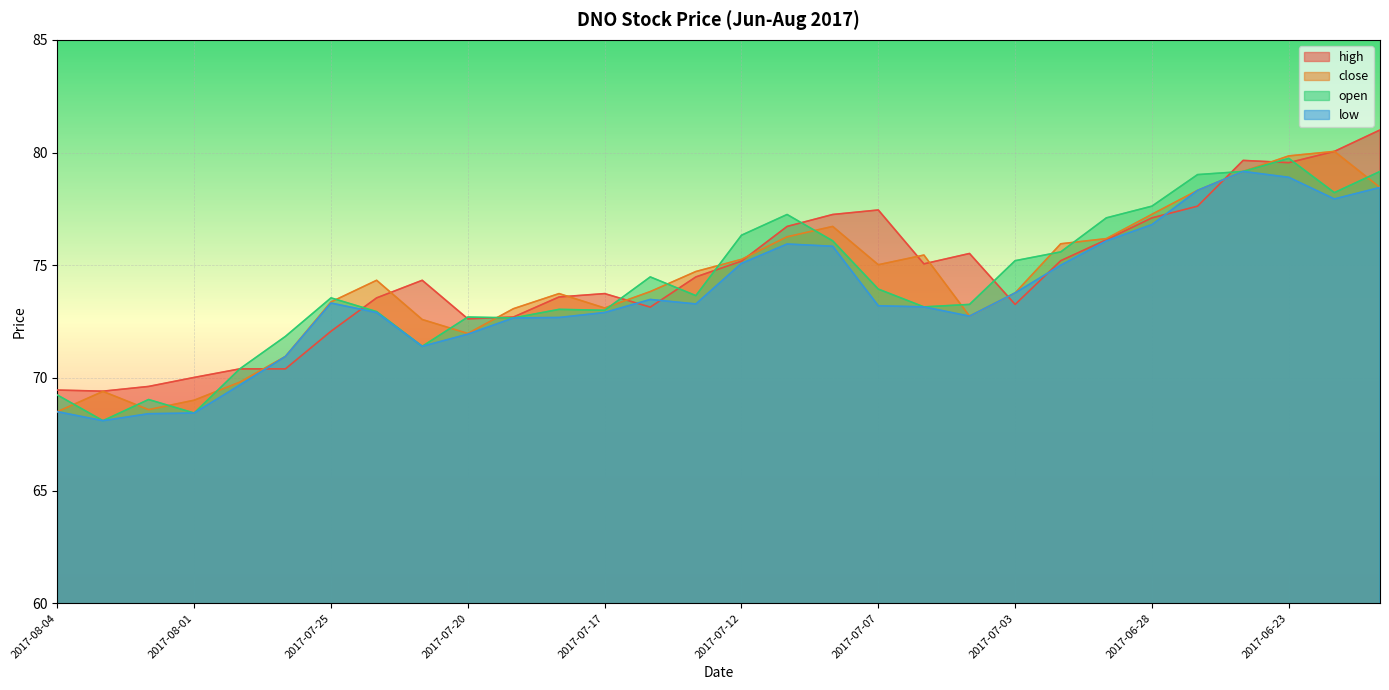

What is the difference between the second highest and second lowest values in the low series?

10.5